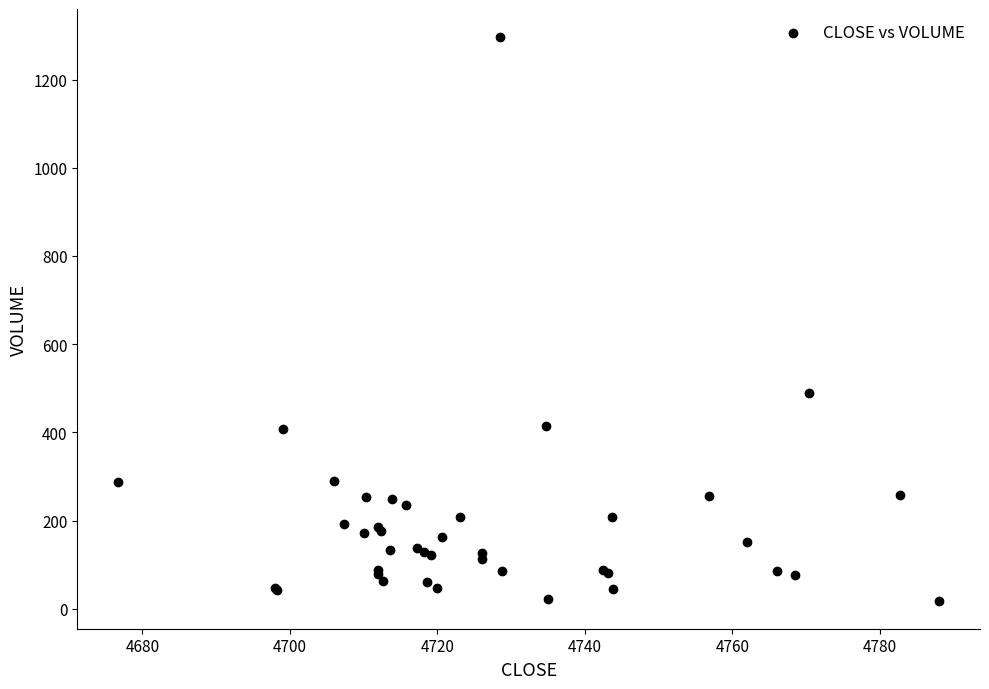

What Y value in the scatter plot is closest to 657?

490